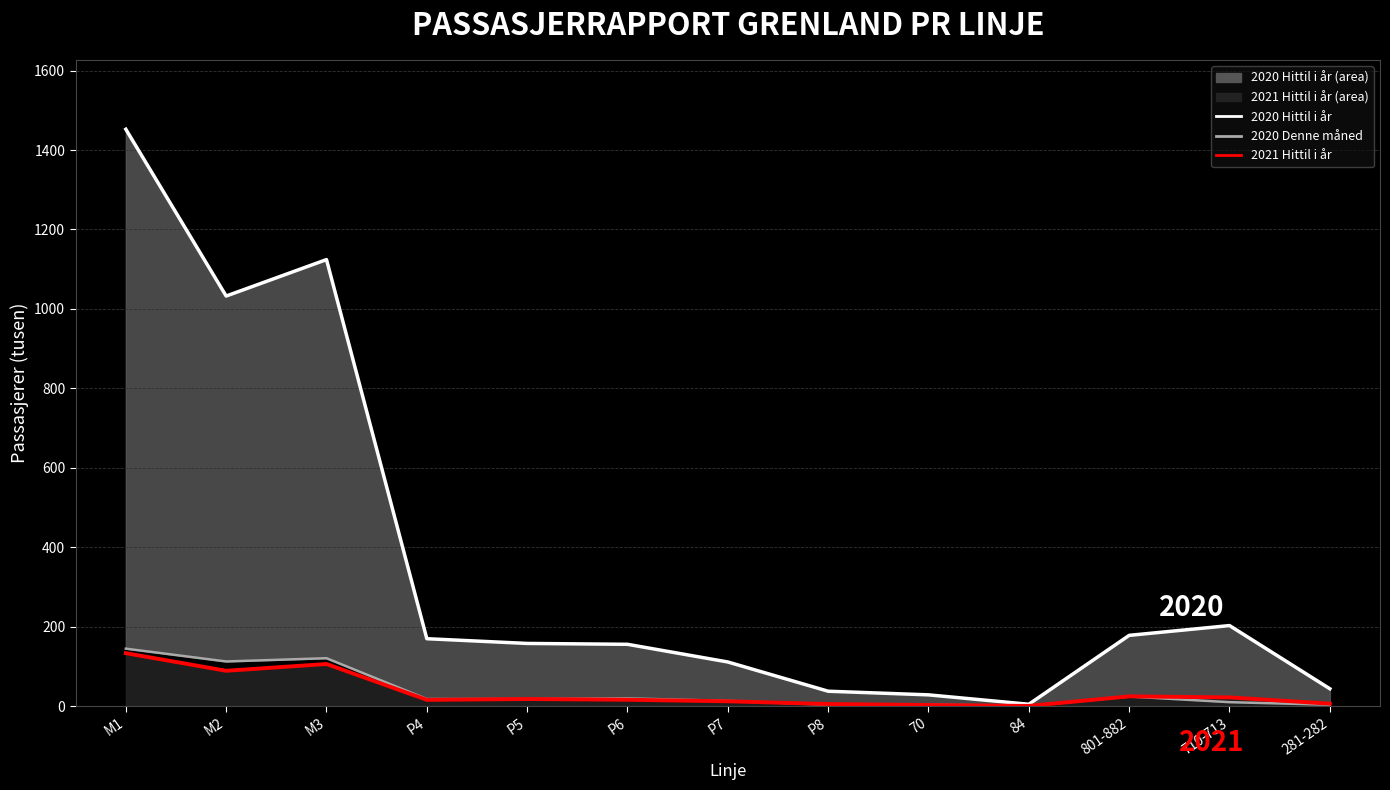

How many interior local valleys does the 2021 Hittil i år (linje) series have?

3